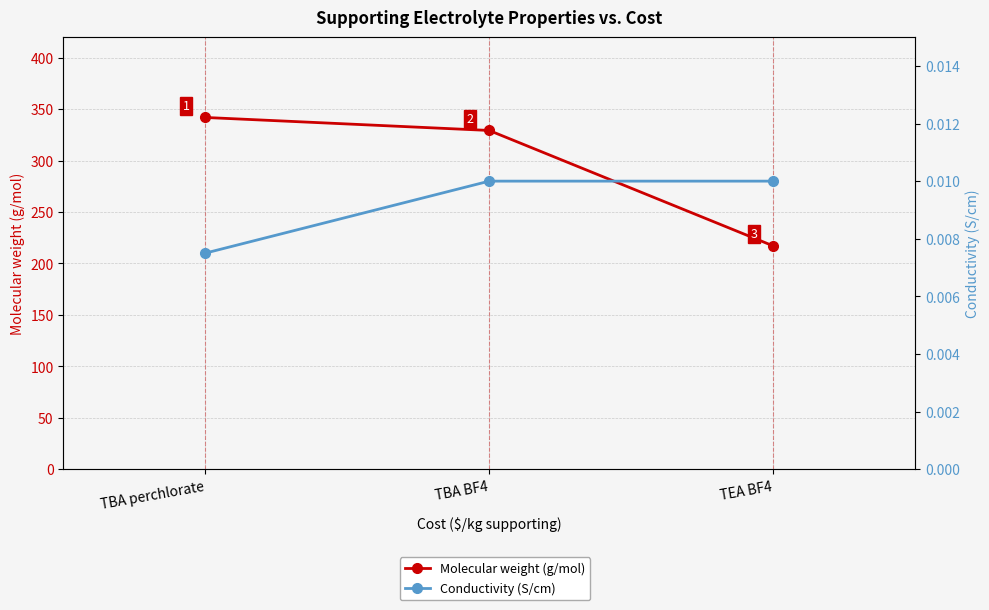

What are all the series names shown in the legend?

Molecular weight (g/mol), Conductivity (S/cm)